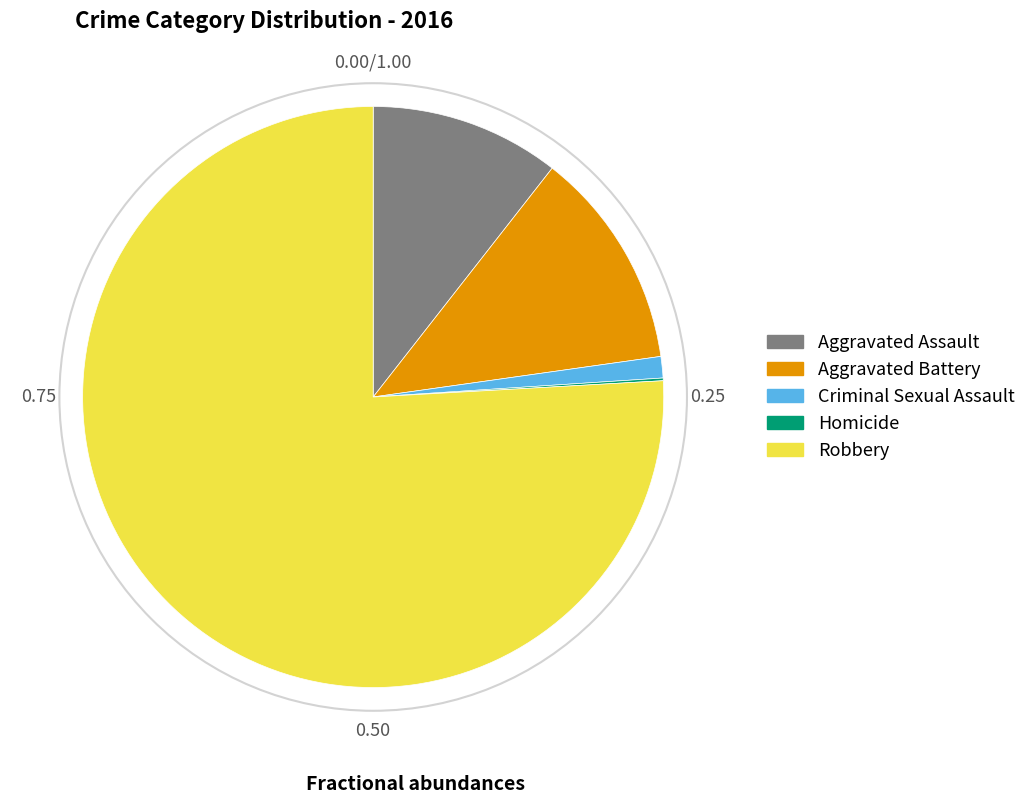

What is the ratio of the value at Robbery to the value at Aggravated Battery?

6.2